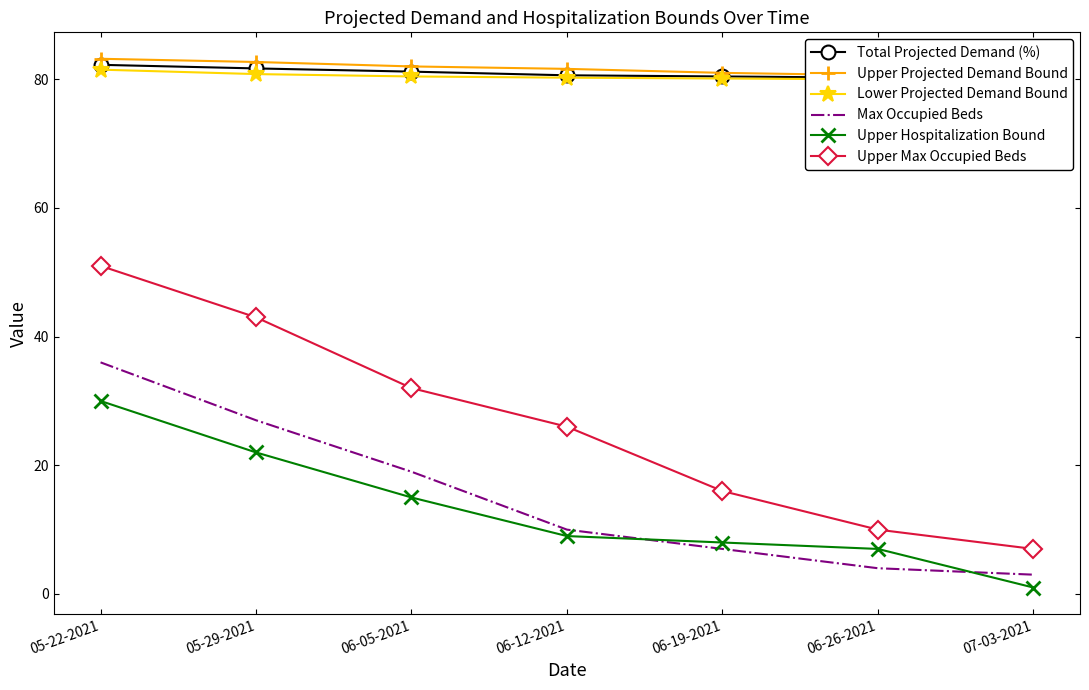

What is the total value across all series at 06-05-2021?

309.6